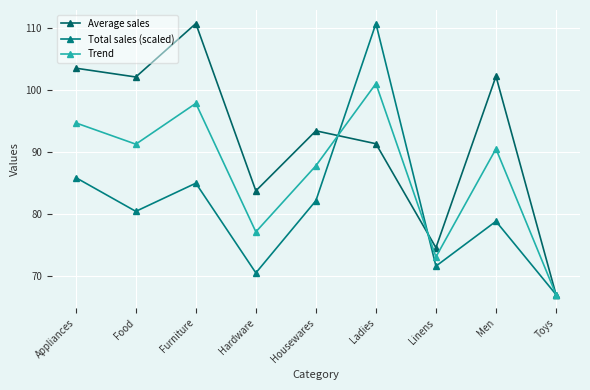

What value does the Total sales (scaled) series have at Housewares?

82.2